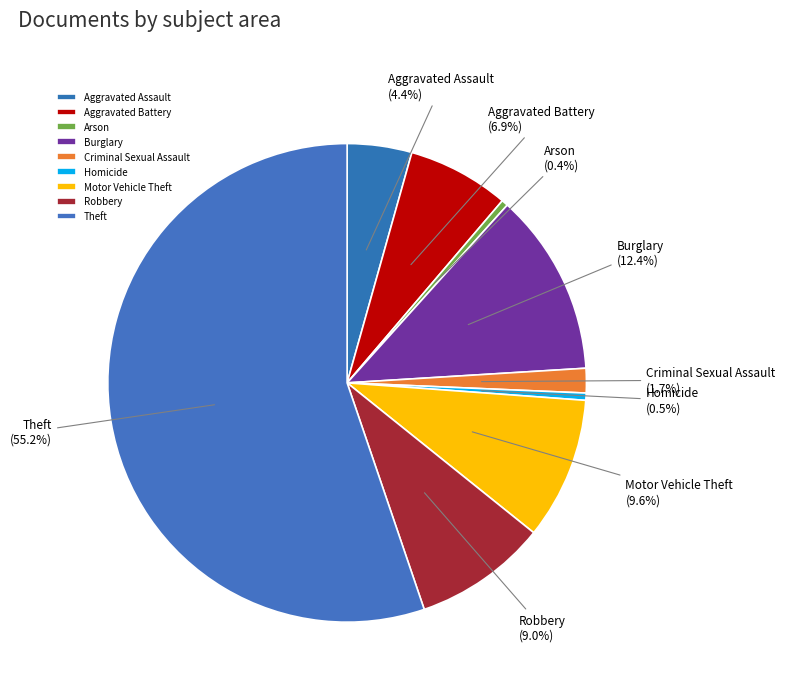

Which category has the biggest portion of the pie?

Theft